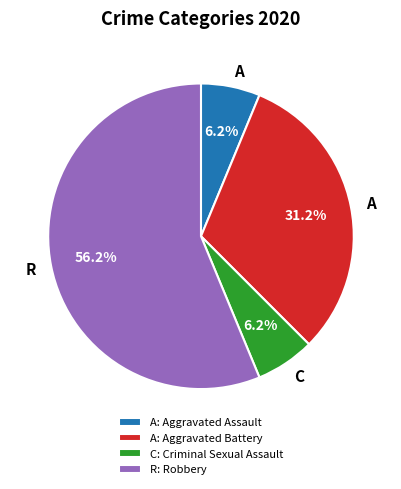

Which slice represents more than half of the pie?

R: Robbery